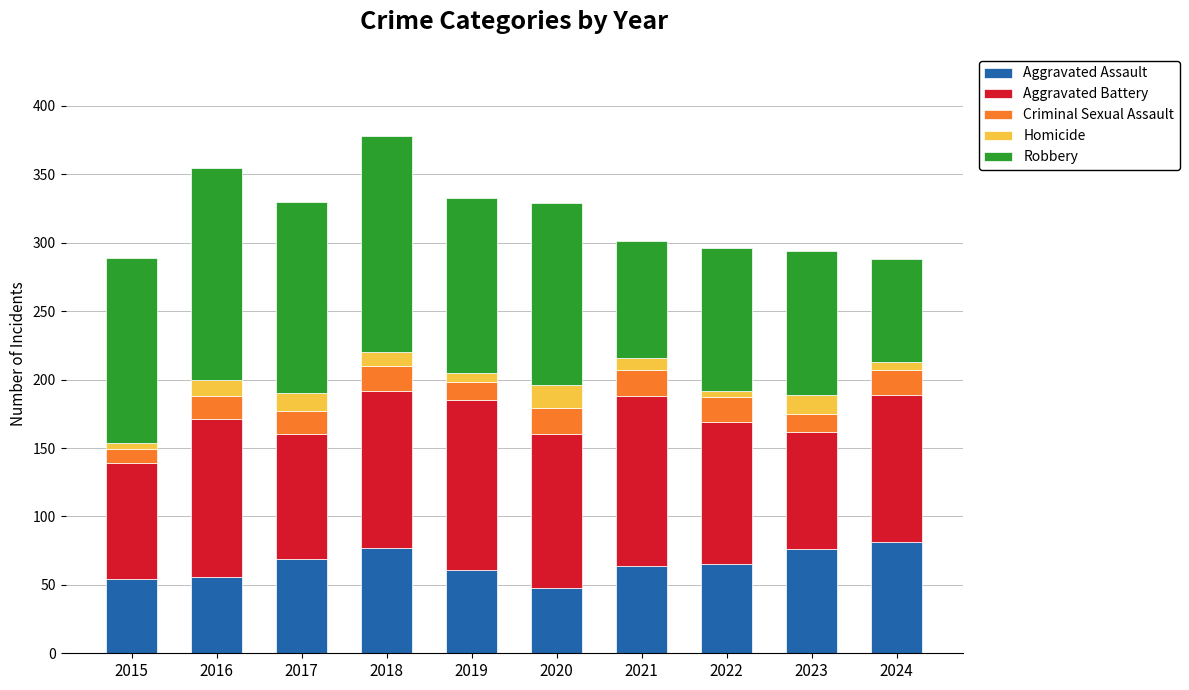

What is the difference between the Aggravated Assault values at 2023 and 2021?

12